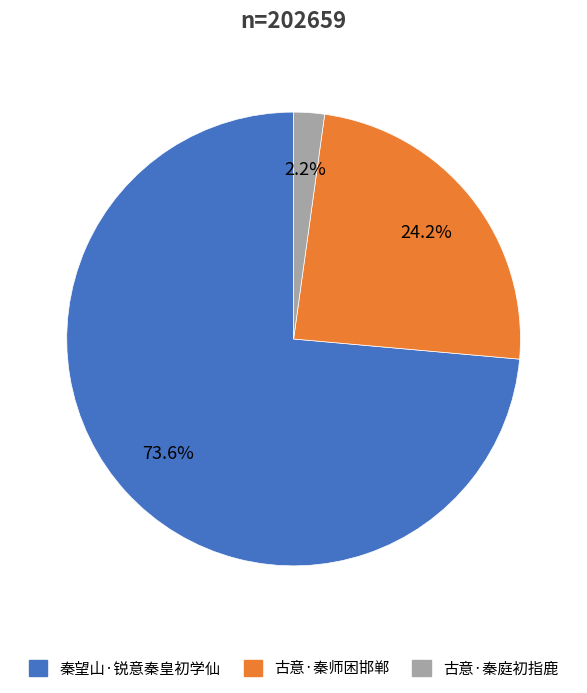

How many segments does this pie chart have?

3